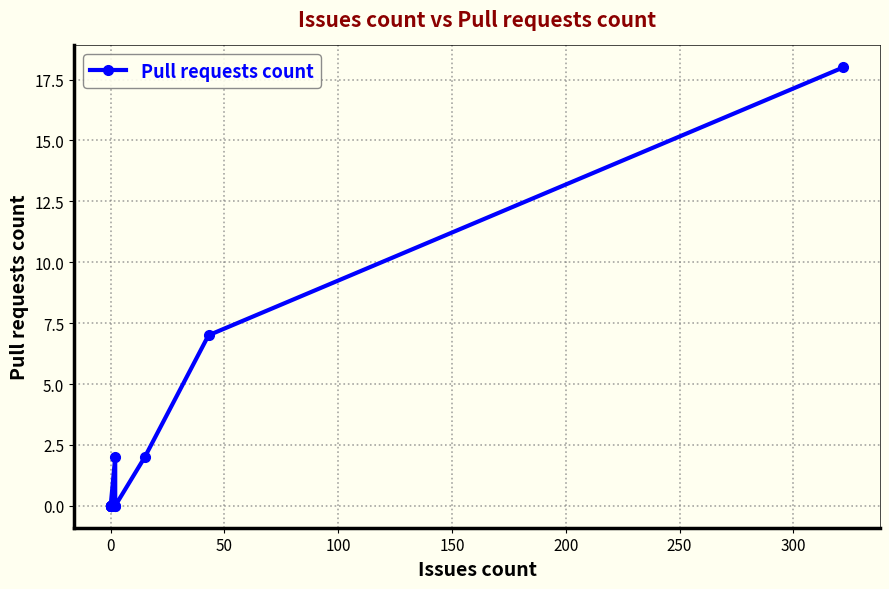

Reading right to left, transcribe all the data shown in this chart.

18	7	2	0	0	2	0	0	0	0	0	0	0	0